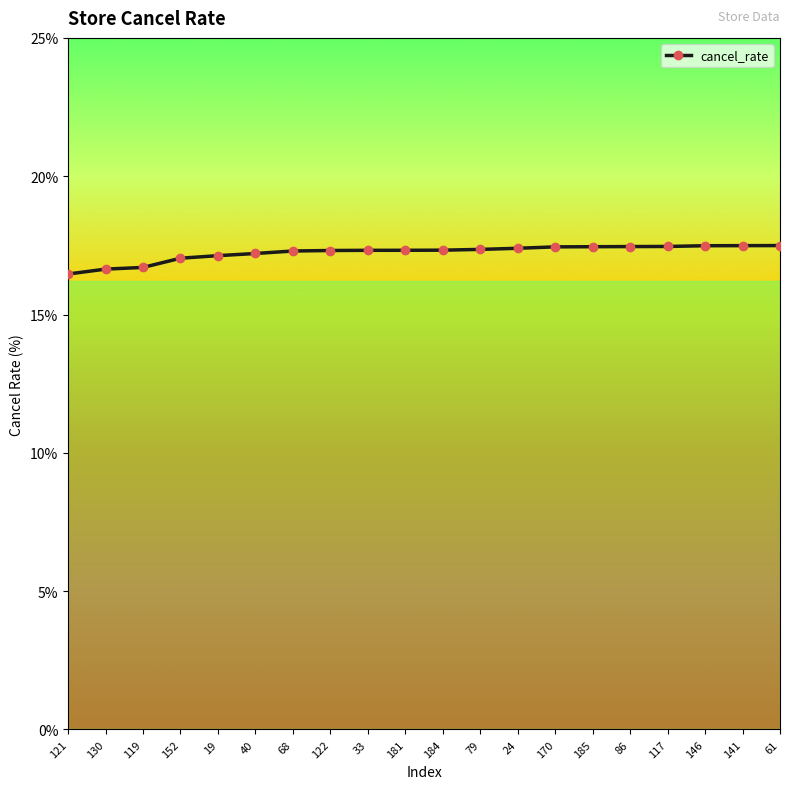

What is the greatest value displayed?

17.5